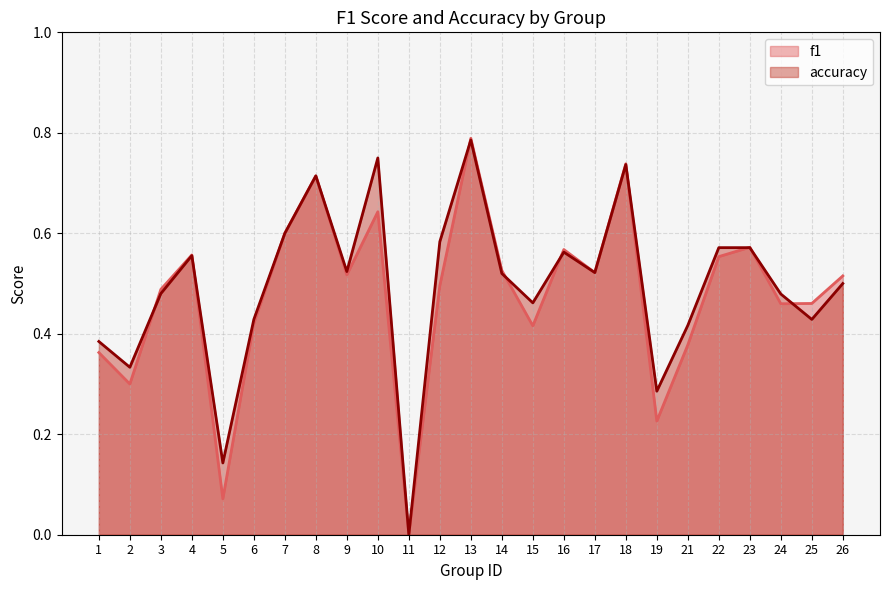

What is the spread (max minus min) of values at 12?

0.1